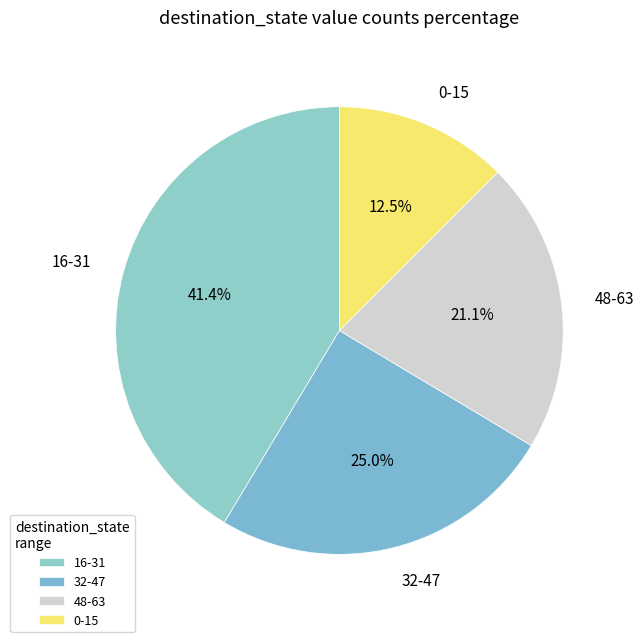

Is the sum of 48-63 and 32-47 greater than half?

No